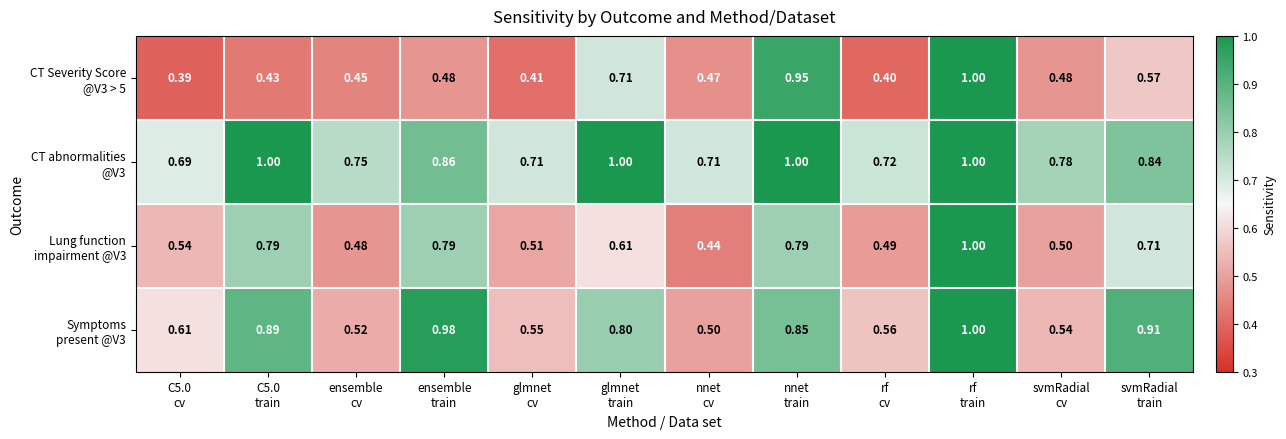

How many categories are shown in the chart?

12